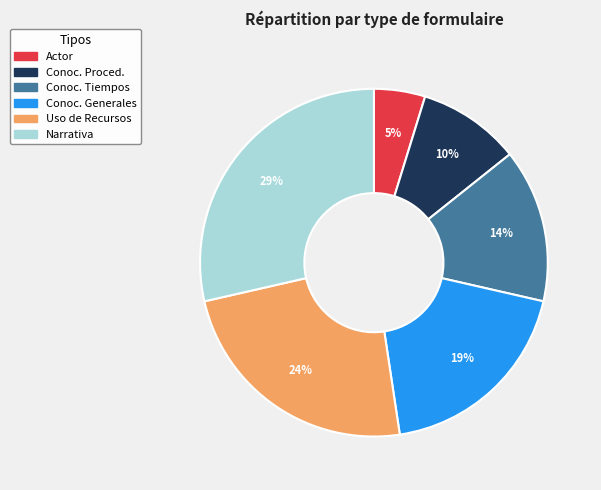

Between Narrativa and Conoc. Generales, which is larger?

Narrativa